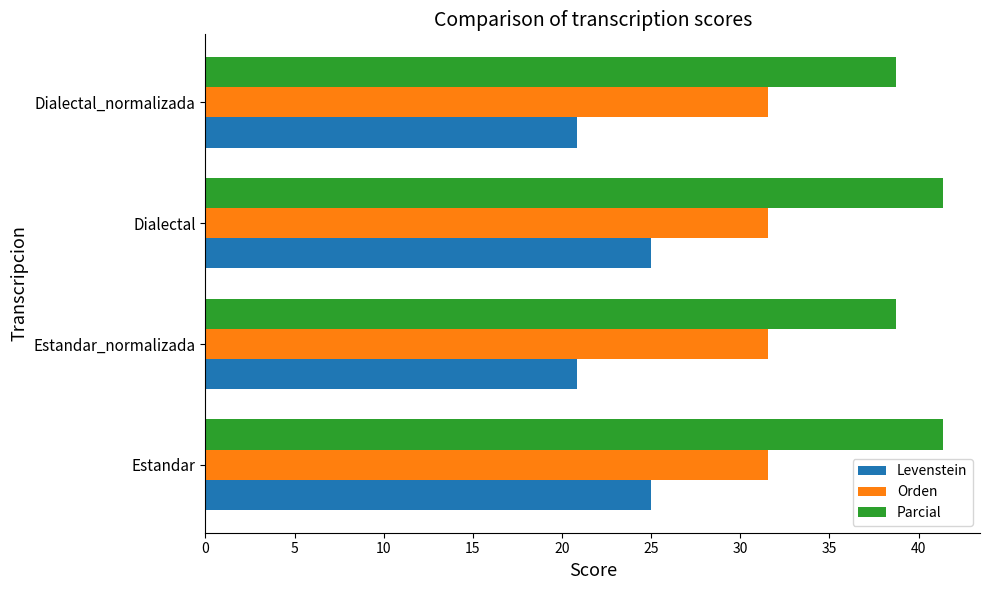

List the series in order of their peak value, lowest first.

Levenstein, Orden, Parcial